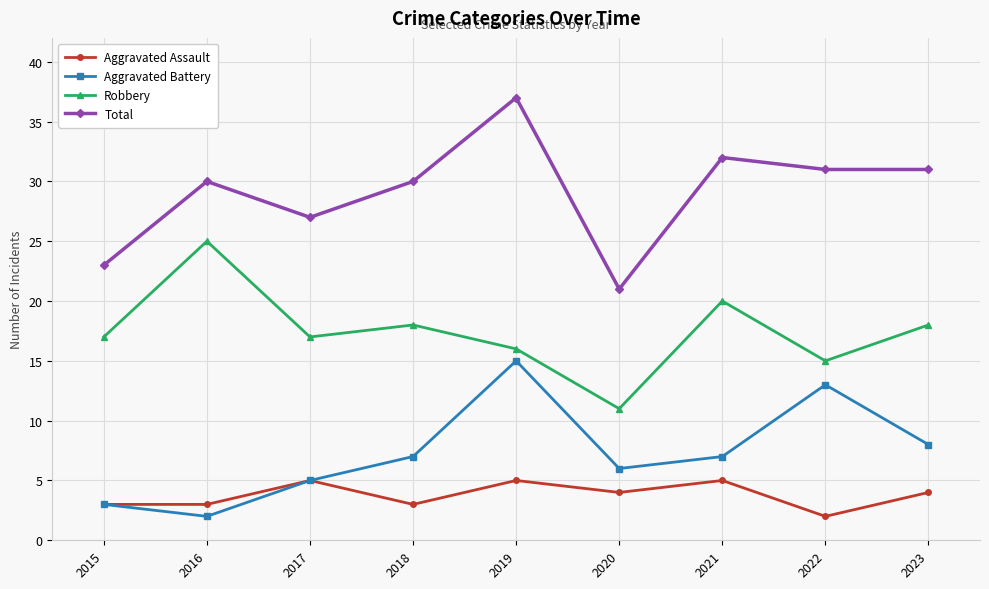

Which series changed the most between 2017 and 2022?

Aggravated Battery